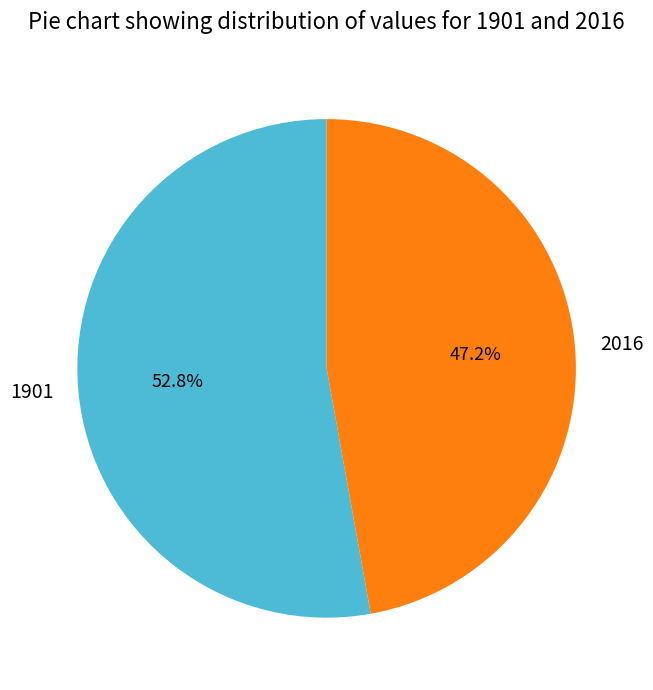

Approximately how many times larger is the value at 1901 compared to 2016?

1.1